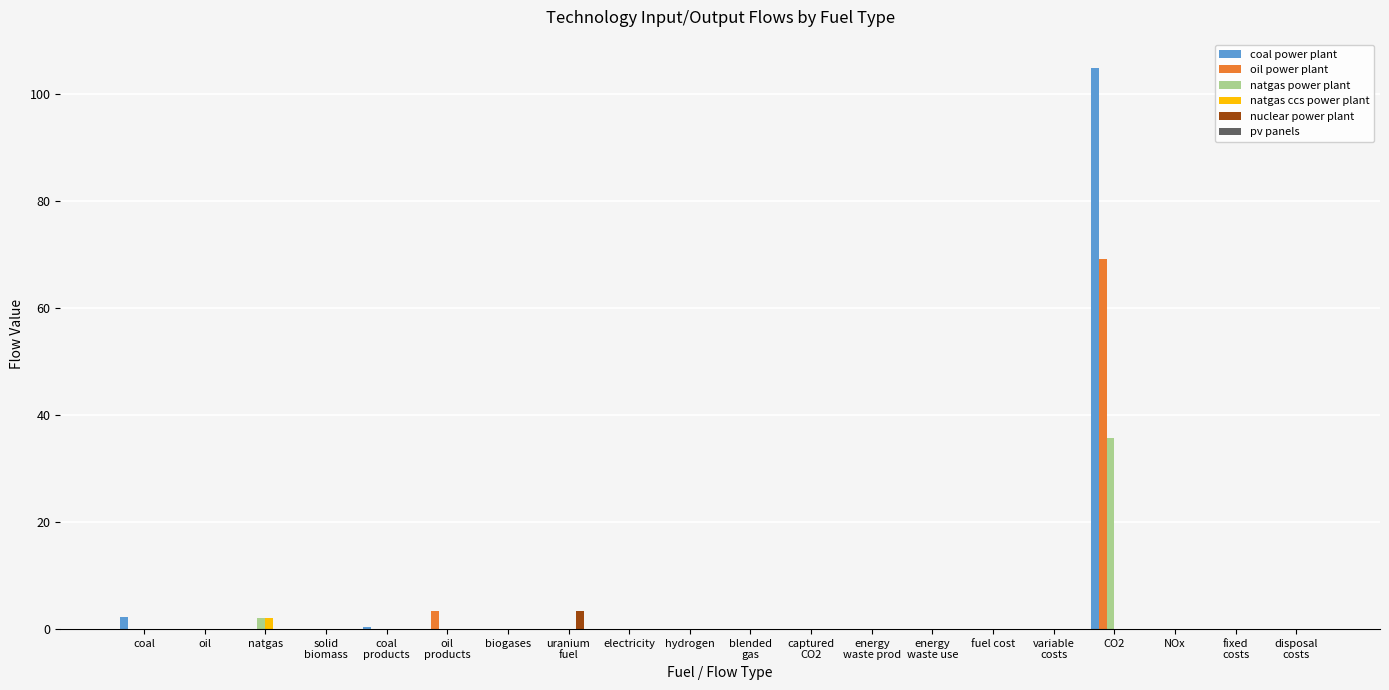

At which category is the sum across all series the highest?

CO2